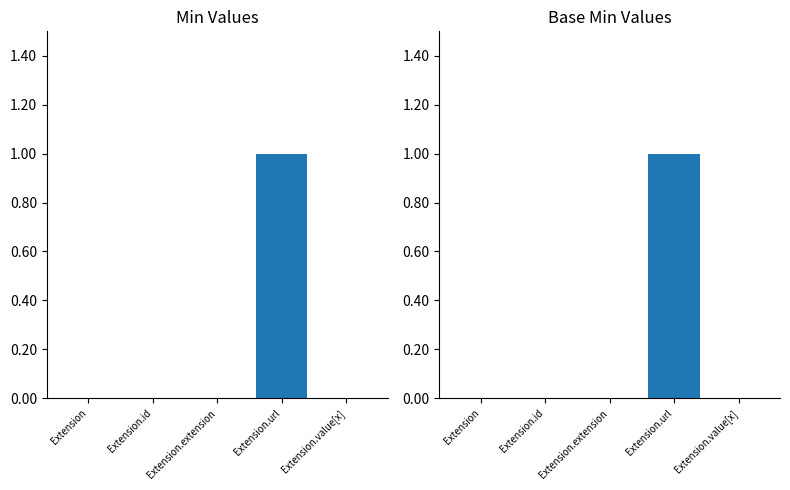

List the series in order of their peak value, highest first.

Min, Base Min